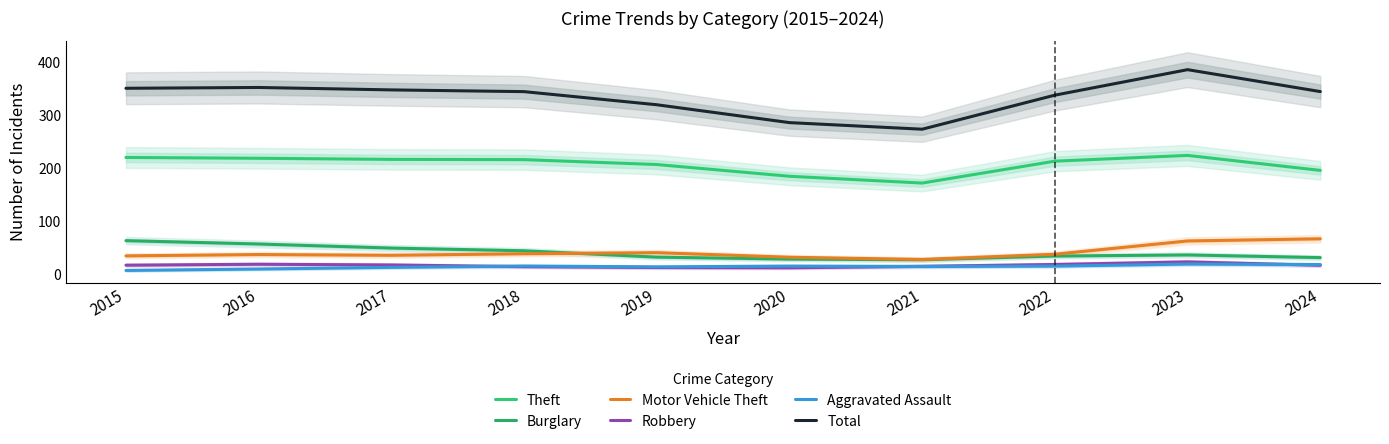

Which series has the largest total across all categories?

Total